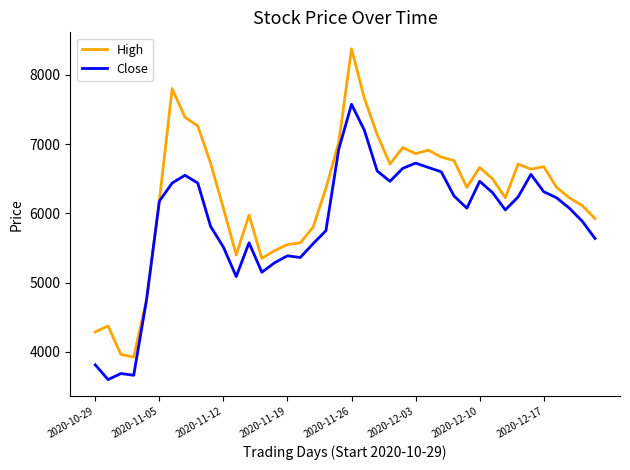

How many series are shown in this chart?

2